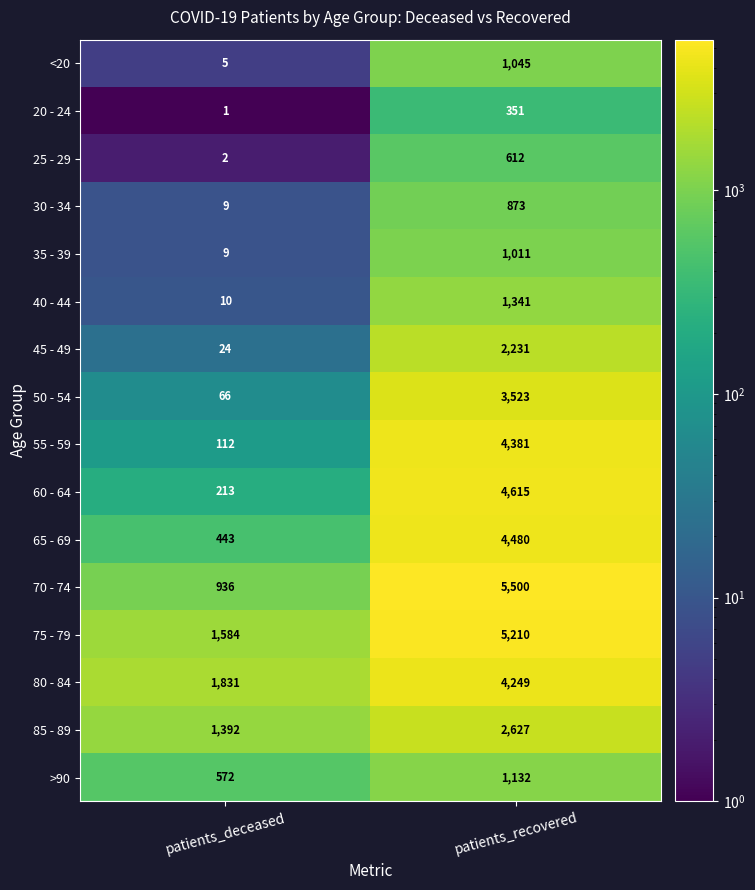

At which label does 55 - 59 reach its peak?

patients_recovered